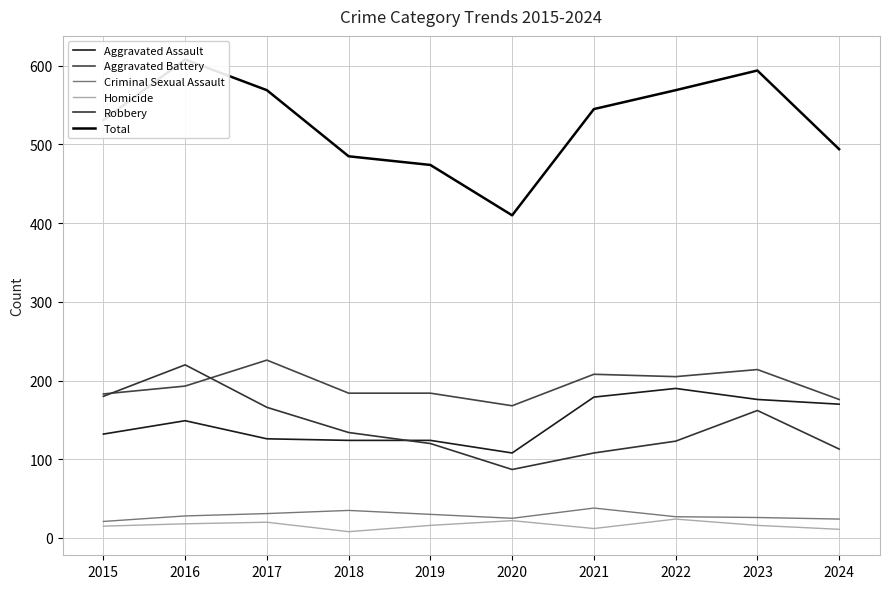

True or false: Aggravated Assault has a value of 210 at 2019.

False